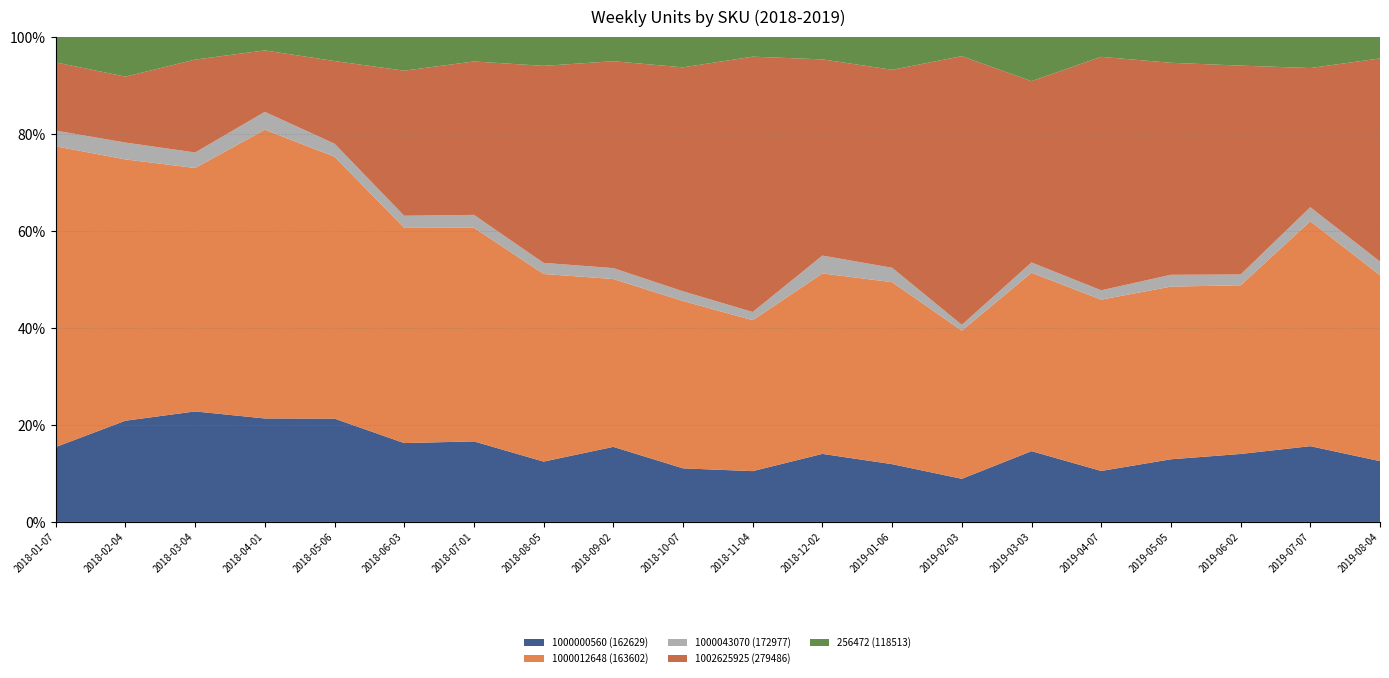

Reading left to right, extract all data points from this chart.

1000000560 (162629): 2018-01-07=124	2018-02-04=258	2018-03-04=577	2018-04-01=741	2018-05-06=2183	2018-06-03=2181	2018-07-01=2397	2018-08-05=1604	2018-09-02=1485	2018-10-07=874	2018-11-04=532	2018-12-02=514	2019-01-06=333	2019-02-03=261	2019-03-03=303	2019-04-07=1232	2019-05-05=1385	2019-06-02=2466	2019-07-07=2232	2019-08-04=1683
1000012648 (163602): 2018-01-07=498	2018-02-04=666	2018-03-04=1271	2018-04-01=2068	2018-05-06=5535	2018-06-03=5953	2018-07-01=6359	2018-08-05=4987	2018-09-02=3320	2018-10-07=2729	2018-11-04=1581	2018-12-02=1363	2019-01-06=1049	2019-02-03=897	2019-03-03=764	2019-04-07=4140	2019-05-05=3817	2019-06-02=6119	2019-07-07=6626	2019-08-04=5147
1000043070 (172977): 2018-01-07=26	2018-02-04=43	2018-03-04=81	2018-04-01=128	2018-05-06=275	2018-06-03=334	2018-07-01=383	2018-08-05=295	2018-09-02=216	2018-10-07=158	2018-11-04=86	2018-12-02=135	2019-01-06=83	2019-02-03=35	2019-03-03=44	2019-04-07=226	2019-05-05=261	2019-06-02=392	2019-07-07=414	2019-08-04=377
1002625925 (279486): 2018-01-07=113	2018-02-04=168	2018-03-04=485	2018-04-01=440	2018-05-06=1746	2018-06-03=4013	2018-07-01=4565	2018-08-05=5237	2018-09-02=4092	2018-10-07=3652	2018-11-04=2674	2018-12-02=1482	2019-01-06=1141	2019-02-03=1626	2019-03-03=776	2019-04-07=5642	2019-05-05=4686	2019-06-02=7577	2019-07-07=4099	2019-08-04=5622
256472 (118513): 2018-01-07=42	2018-02-04=101	2018-03-04=118	2018-04-01=96	2018-05-06=508	2018-06-03=931	2018-07-01=728	2018-08-05=767	2018-09-02=479	2018-10-07=495	2018-11-04=206	2018-12-02=169	2019-01-06=189	2019-02-03=116	2019-03-03=189	2019-04-07=479	2019-05-05=570	2019-06-02=1038	2019-07-07=914	2019-08-04=593
Grand Total: 2018-01-07=853	2018-02-04=1357	2018-03-04=2741	2018-04-01=3822	2018-05-06=10863	2018-06-03=14177	2018-07-01=15249	2018-08-05=13699	2018-09-02=9683	2018-10-07=8470	2018-11-04=5410	2018-12-02=3879	2019-01-06=3037	2019-02-03=3089	2019-03-03=2248	2019-04-07=12613	2019-05-05=11574	2019-06-02=20625	2019-07-07=15133	2019-08-04=17957